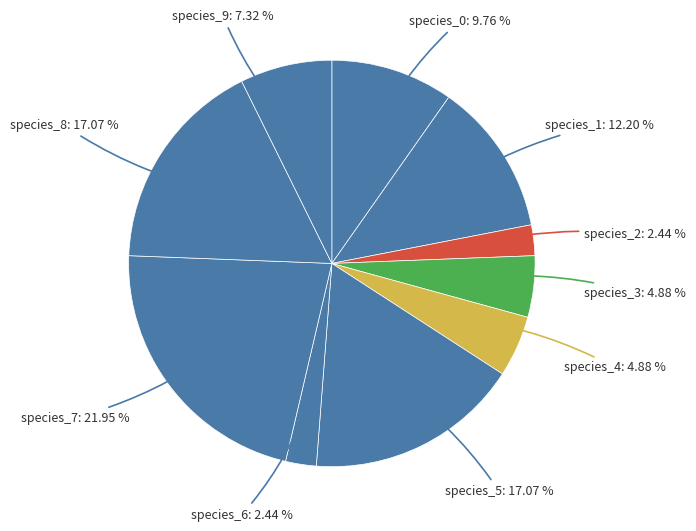

What is the largest slice in the pie chart?

species_7